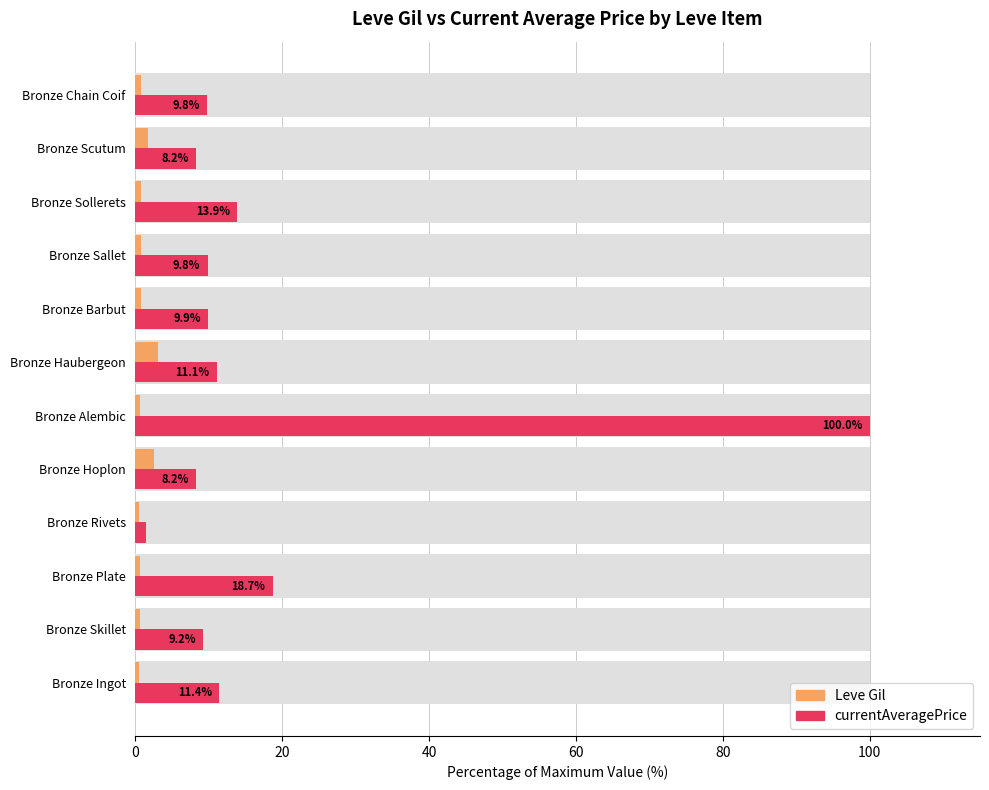

What is the average value of the Leve Gil series?

1.1